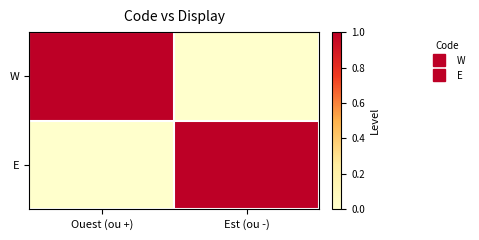

How many categories are shown in the chart?

2